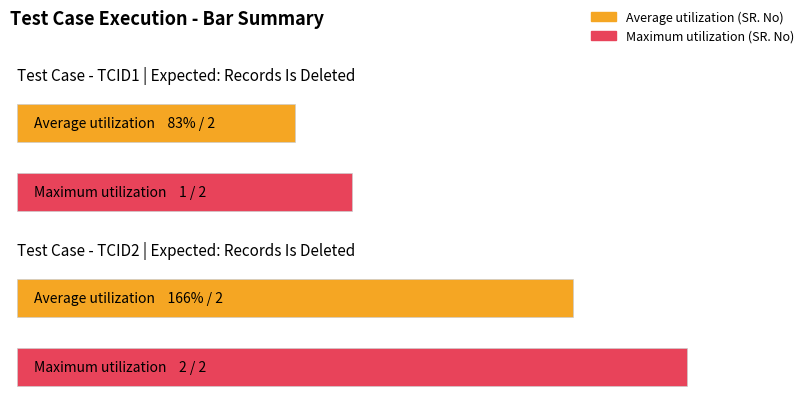

Rank the categories by value from highest to lowest.

Records Is Deleted, Records Is Deleted